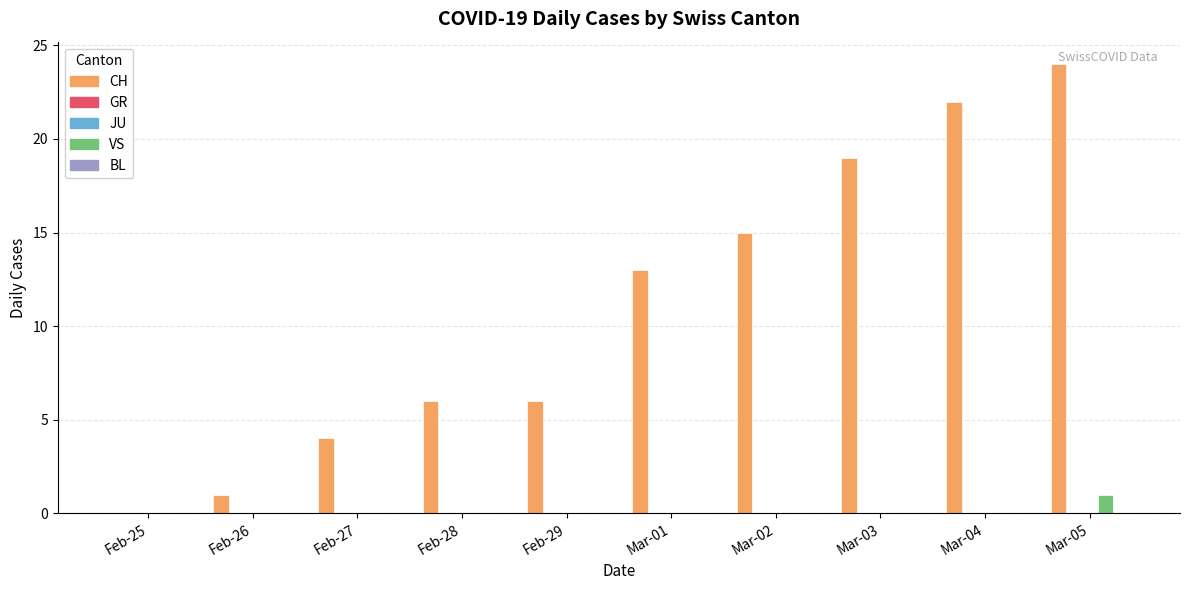

Between Feb-26 and Feb-28, which is larger?

Feb-28